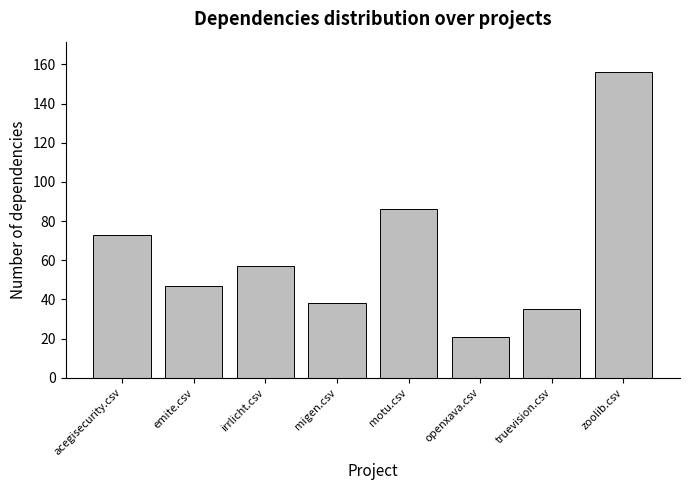

The value at migen.csv is 38. True or false?

True